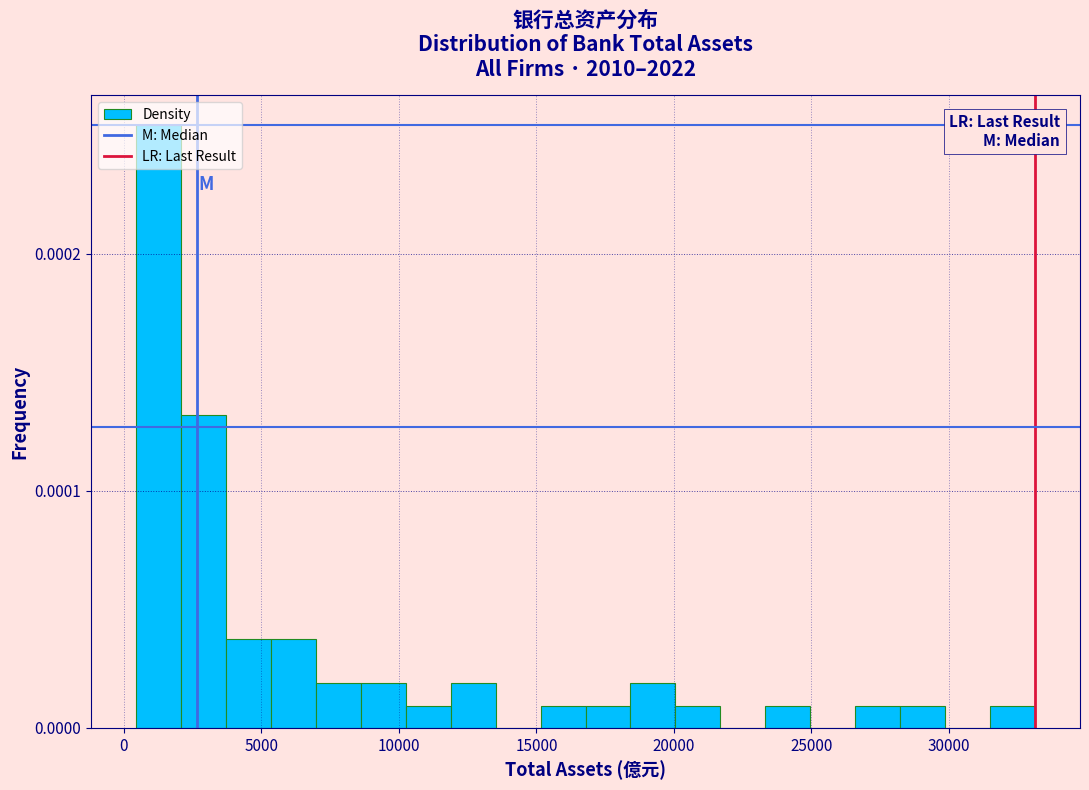

Read against the x-axis, roughly where is the centre of the tallest bar?

1500